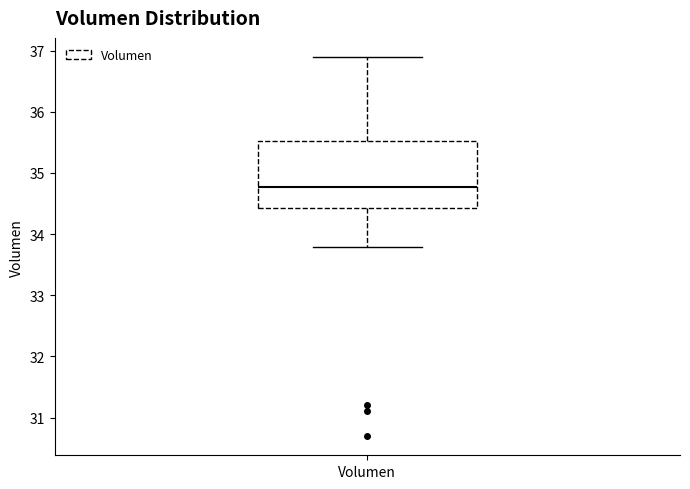

Where does the lower whisker of the box for Volumen end on the y-axis? The values are not printed on the chart, so give them approximately, as read against the axis.

33.8